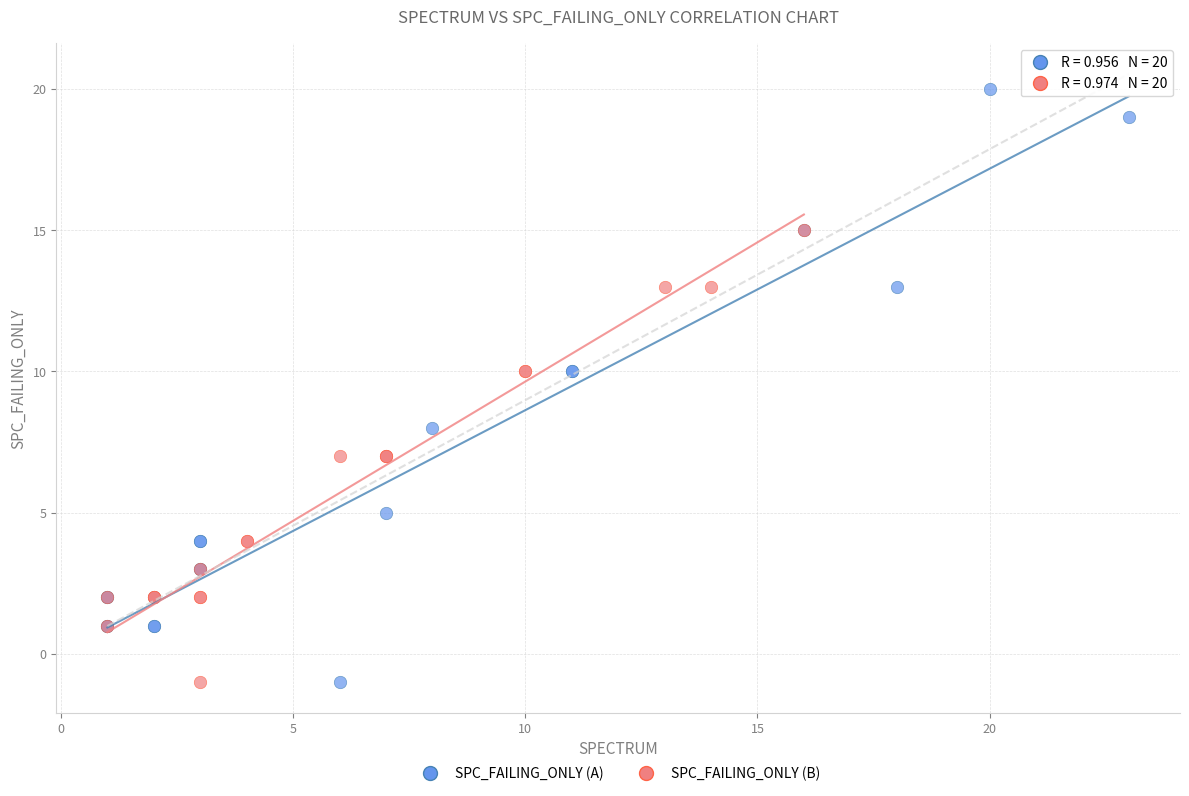

Which series has the widest spread of Y values?

SPC_FAILING_ONLY (A)